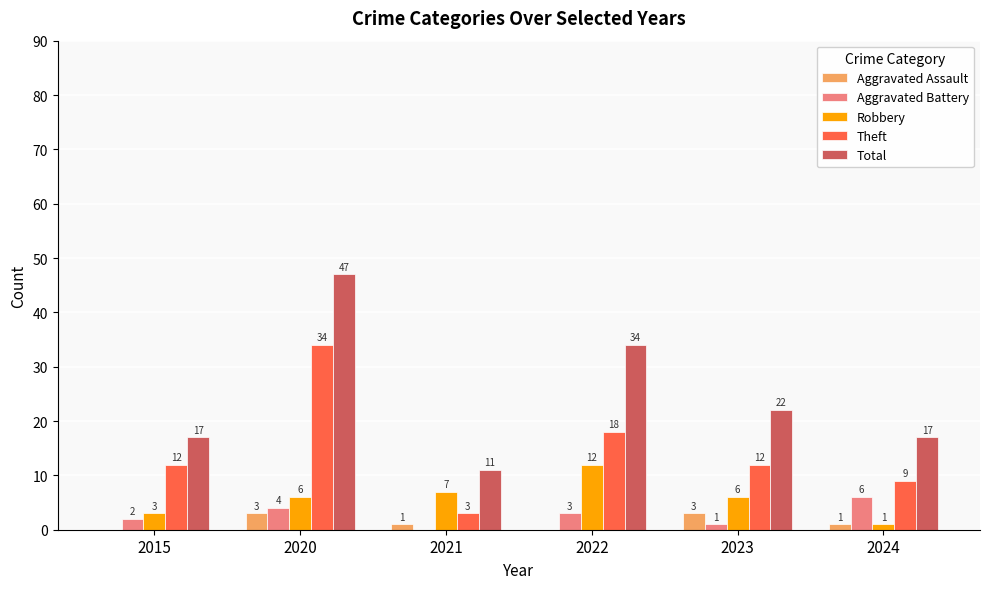

Reading right to left, transcribe all the data shown in this chart.

Aggravated Assault: 2024=1	2023=3	2022=0	2021=1	2020=3	2015=0
Aggravated Battery: 2024=6	2023=1	2022=3	2021=0	2020=4	2015=2
Robbery: 2024=1	2023=6	2022=12	2021=7	2020=6	2015=3
Theft: 2024=9	2023=12	2022=18	2021=3	2020=34	2015=12
Total: 2024=17	2023=22	2022=34	2021=11	2020=47	2015=17